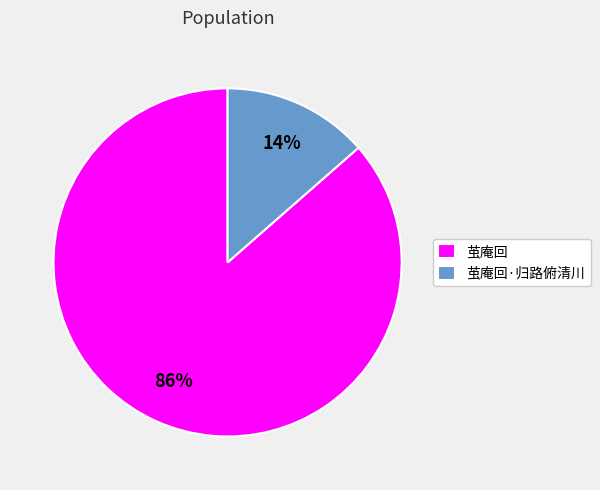

What is the largest slice in the pie chart?

茧庵回